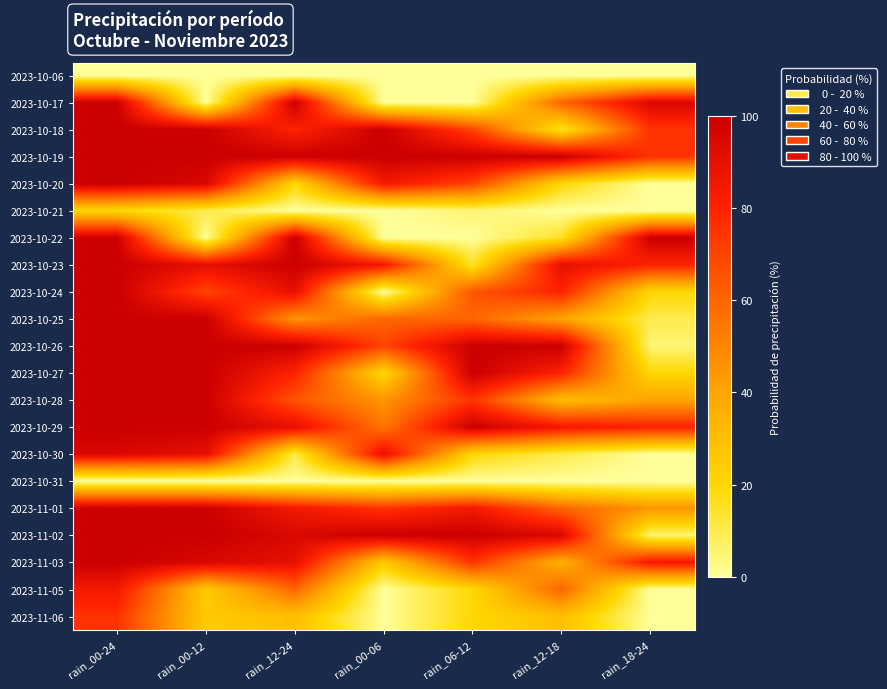

Between rain_12-18 and rain_12-24, which is larger?

rain_12-18